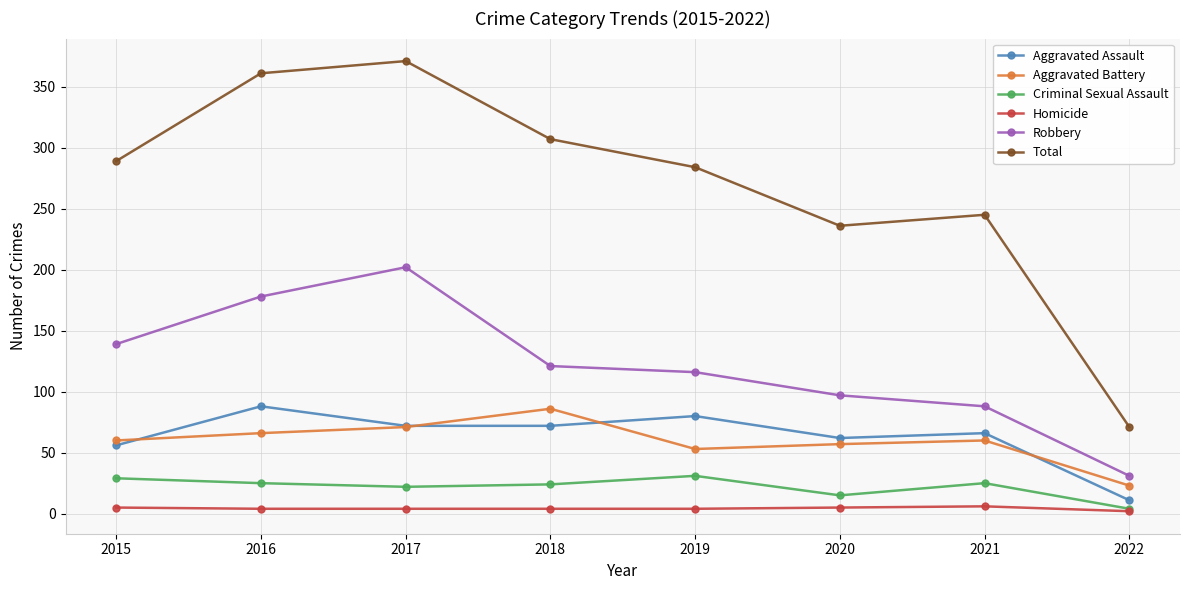

Which series has the widest spread of values?

Total